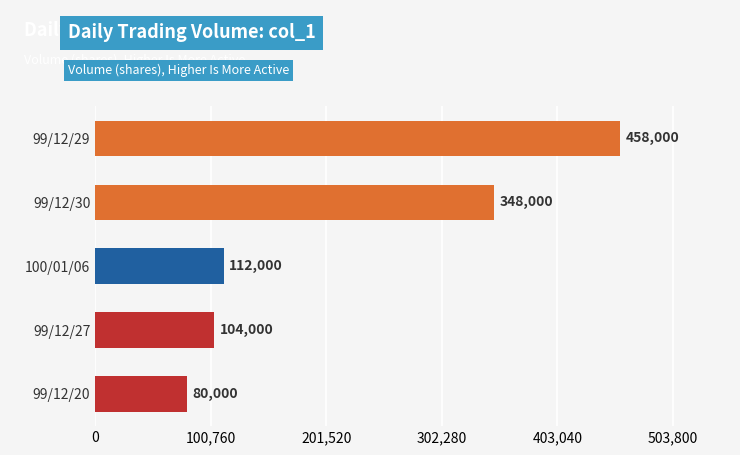

Count the number of data series in this chart.

1